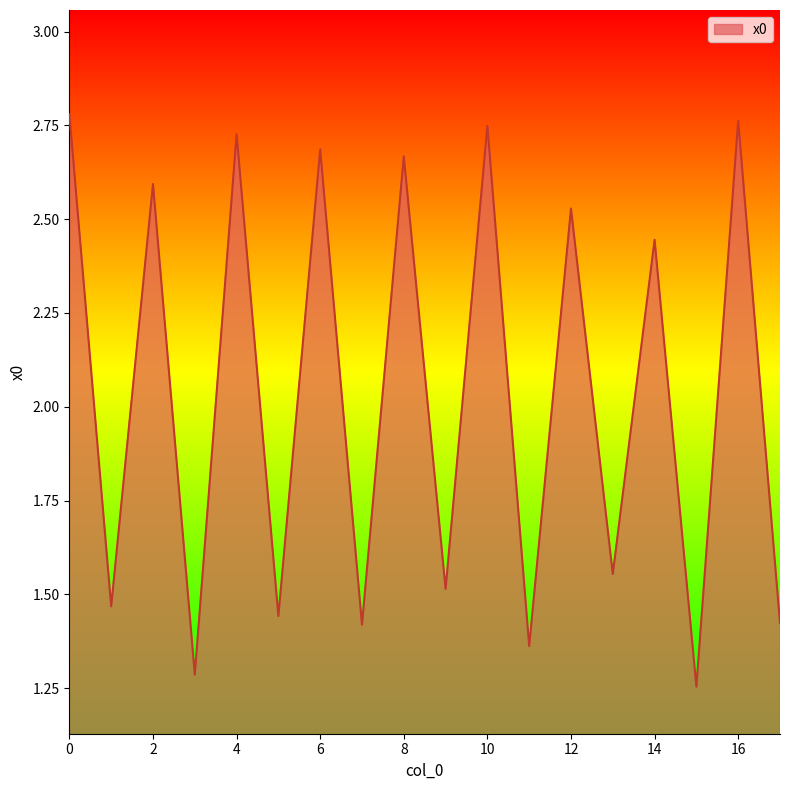

What is the value of the 18th point from the left?

1.4